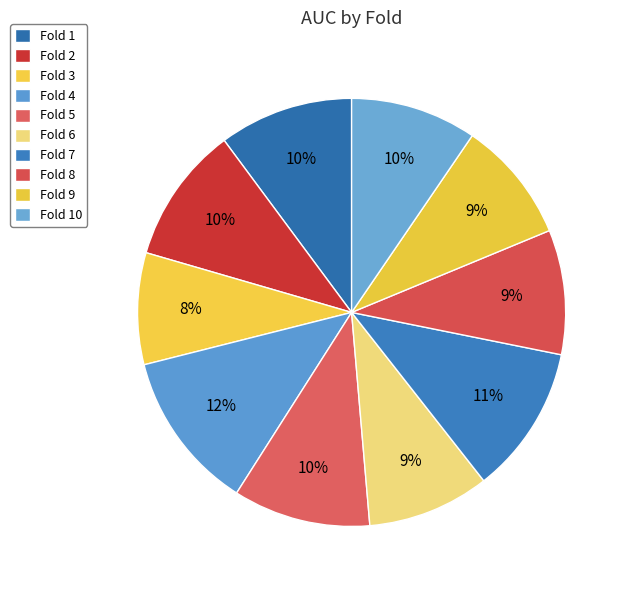

Count the number of slices in the pie.

10